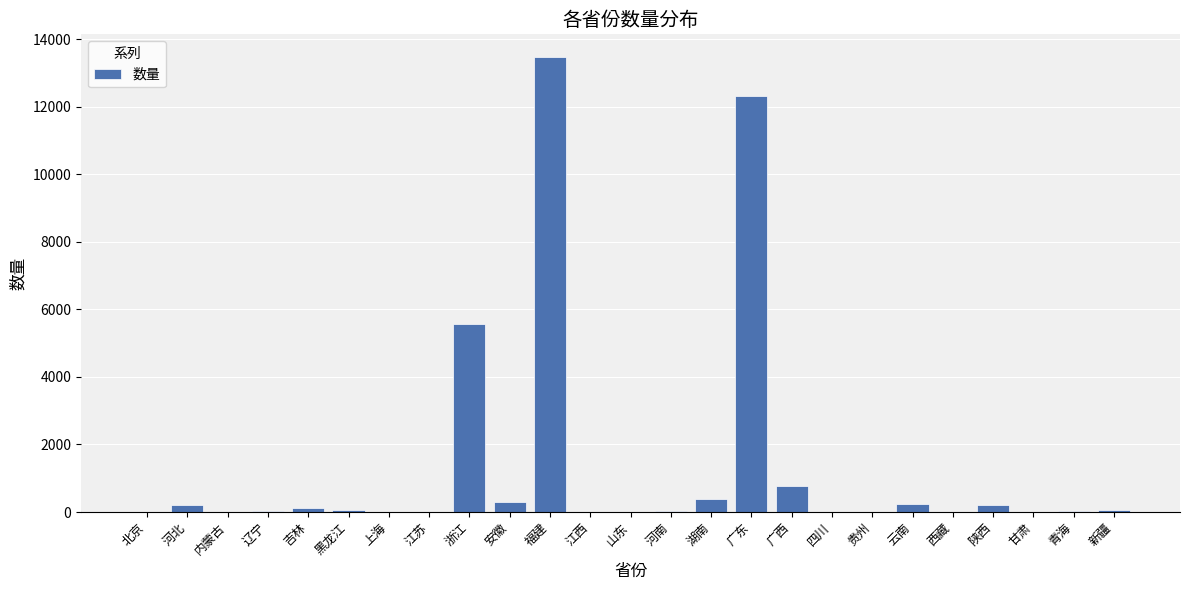

Between 浙江 and 山东, which is larger?

浙江